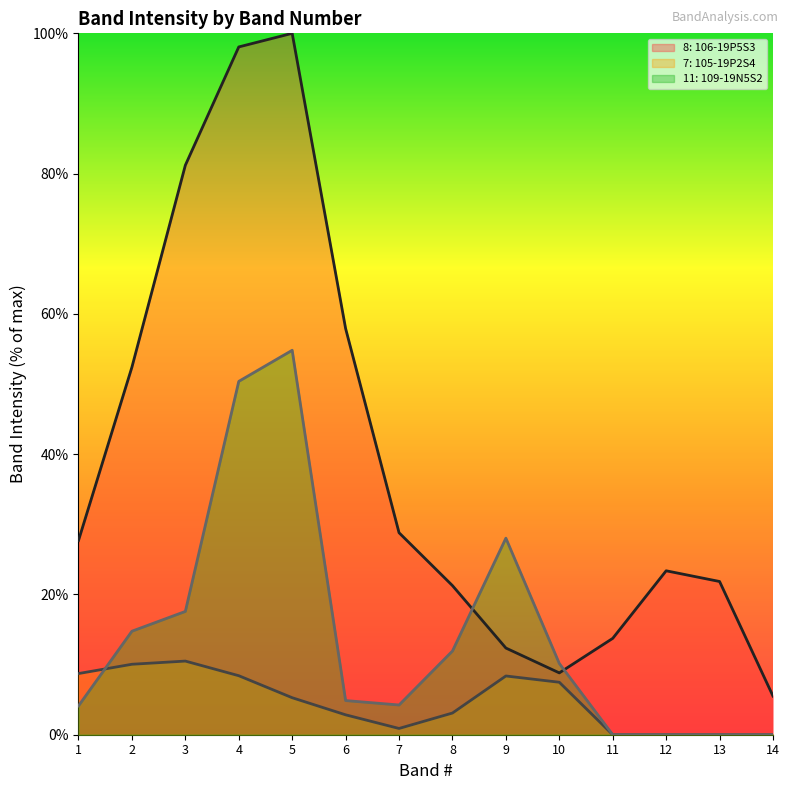

Rank the series by their average value, from highest to lowest.

8: 106-19P5S3 Band Int, 11: 109-19N5S2 Band Int, 7: 105-19P2S4 Band Int